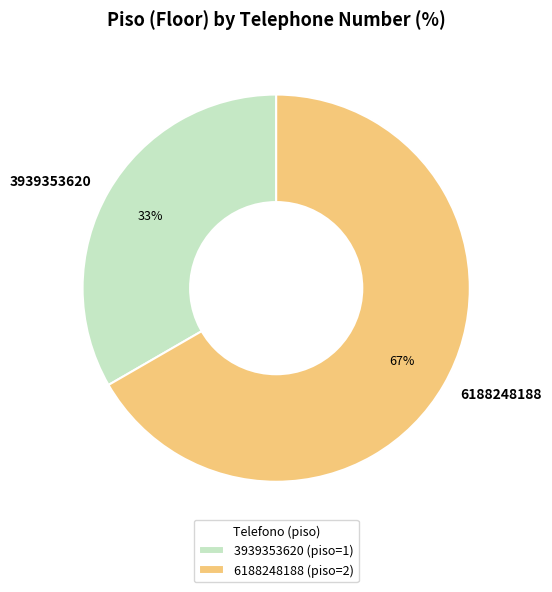

To the nearest percent, what is the average slice percentage?

50%